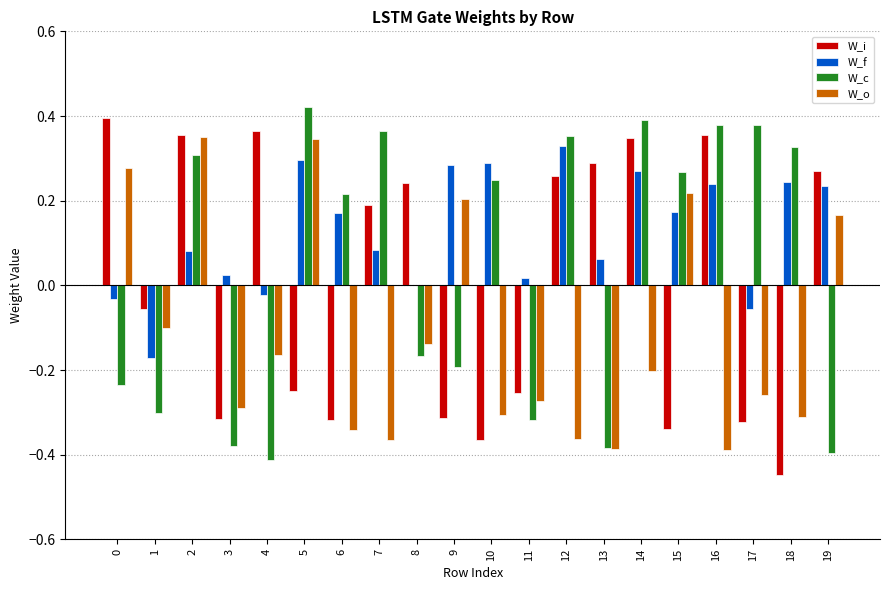

What is the sum of all W_o values?

-2.3